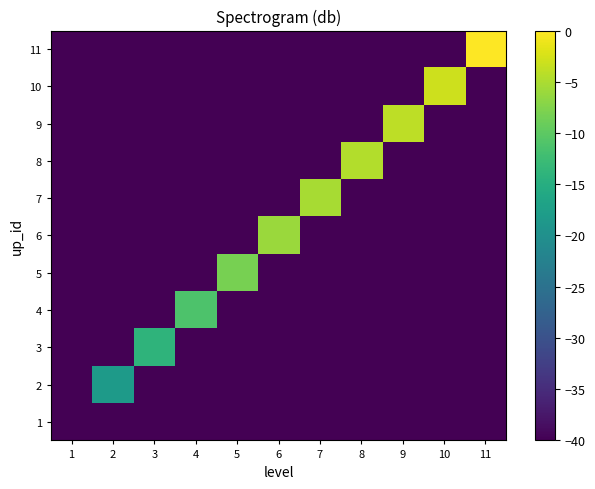

List the series in order of their peak value, lowest first.

1, 2, 3, 4, 5, 6, 7, 8, 9, 10, 11